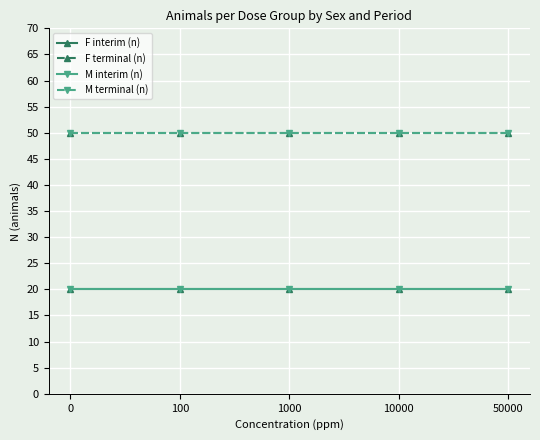

What is the spread (max minus min) of values at 50000?

30